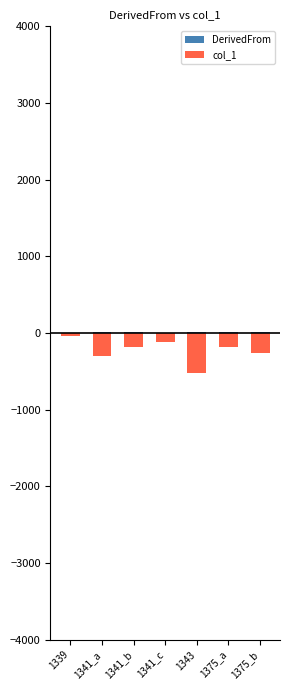

Which label corresponds to the smallest value in the chart?

1343